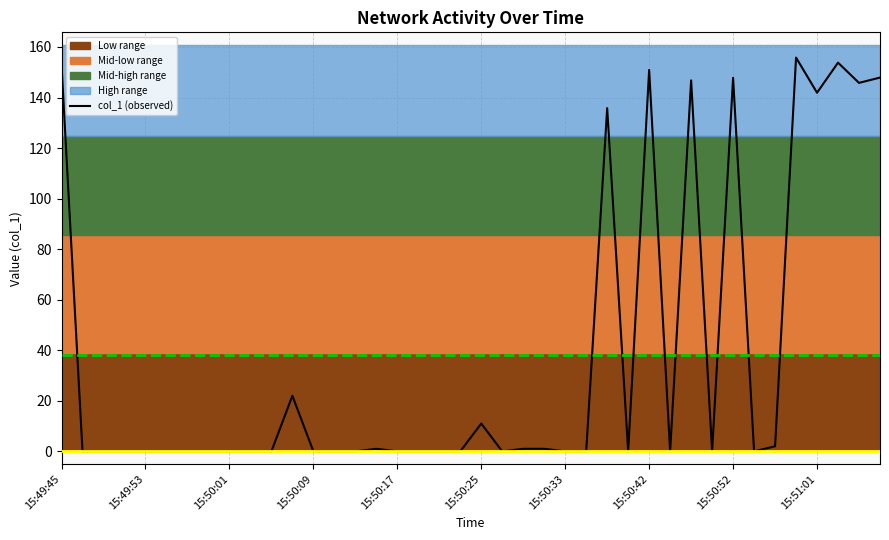

How many values are above zero?

16